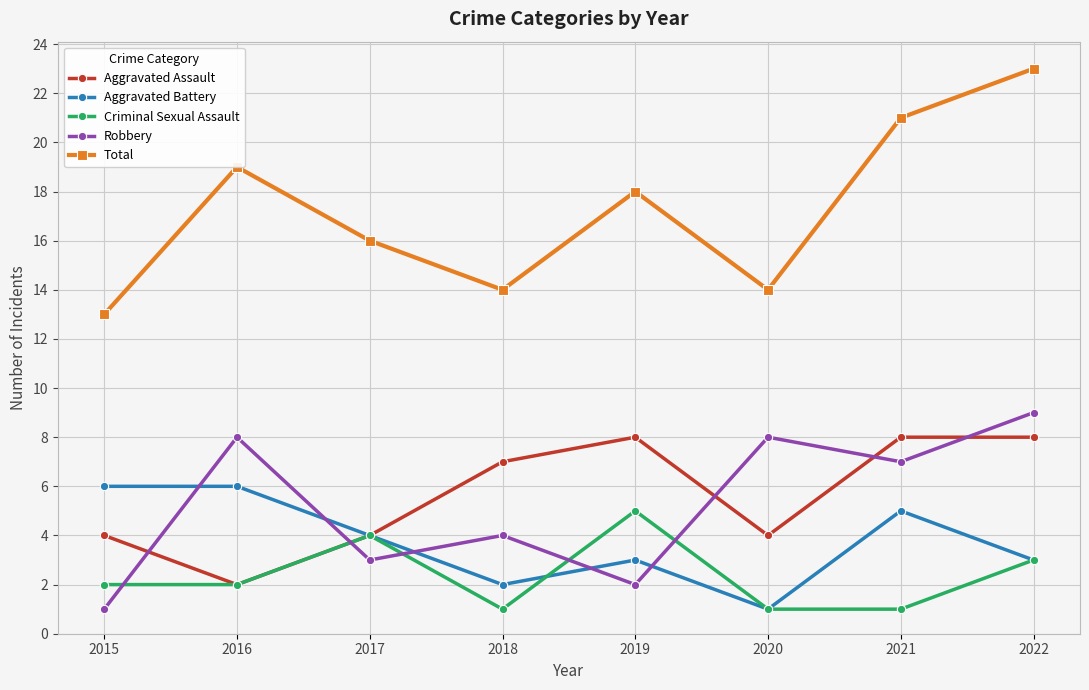

Which label corresponds to the largest value in the chart?

2022